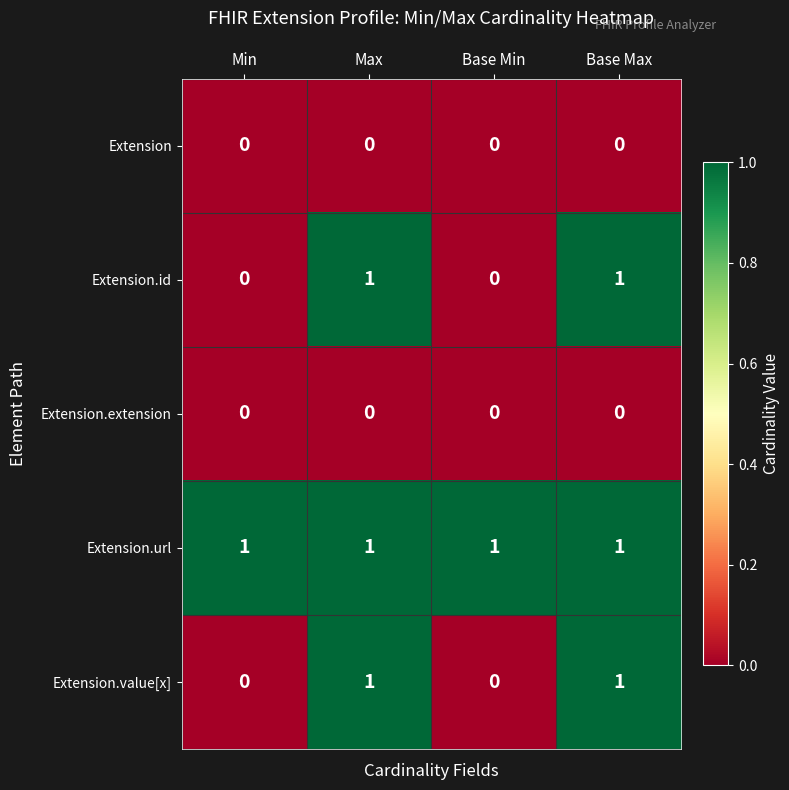

What is the difference between the highest and lowest values at Max?

1